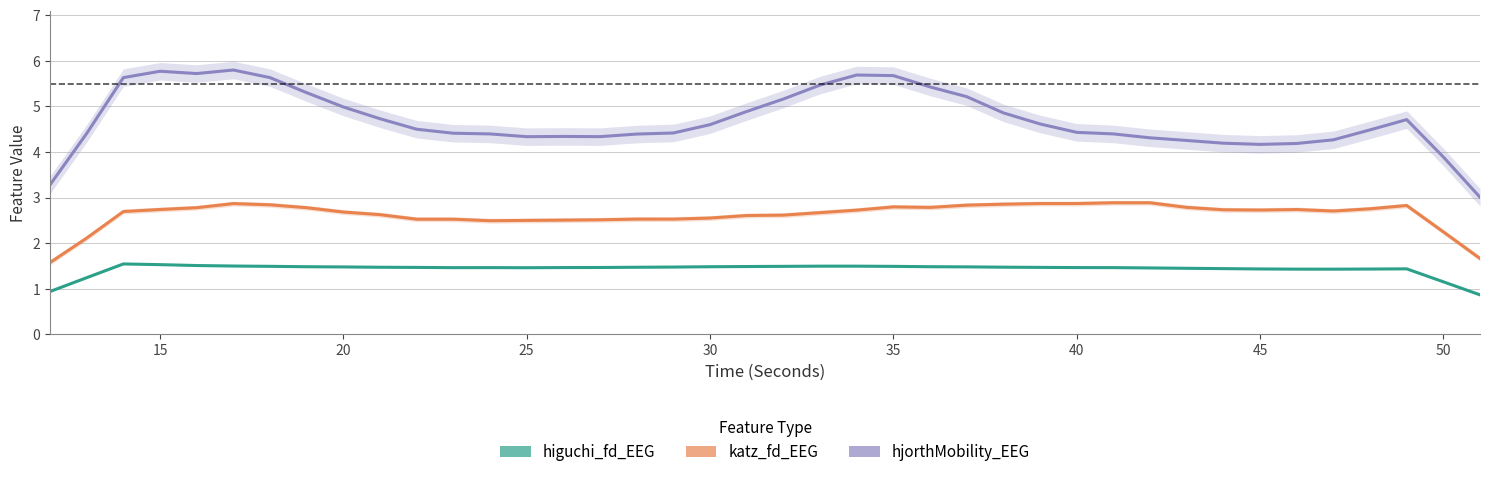

True or false: katz_fd_EEG and higuchi_fd_EEG cross at least once.

False